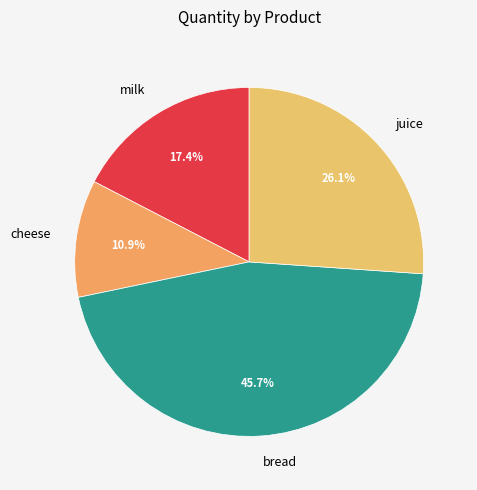

Is there a majority slice in this chart?

No